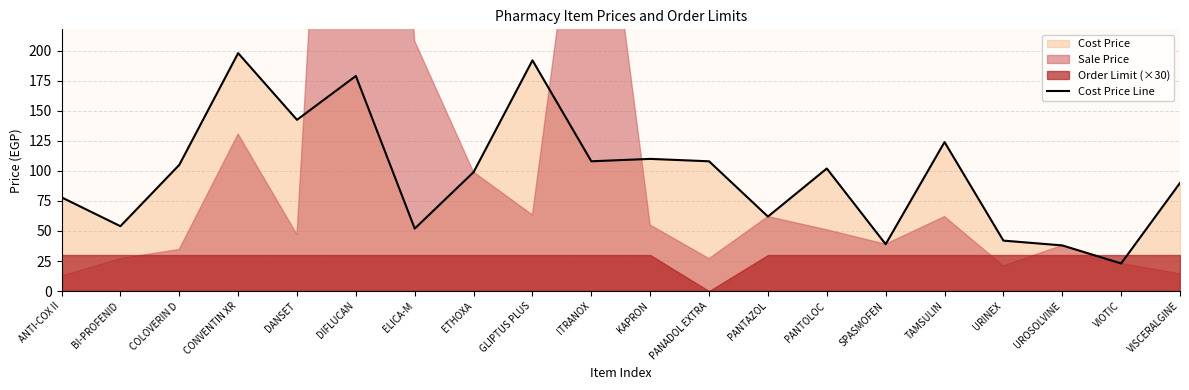

How many lines are shown in the chart?

1